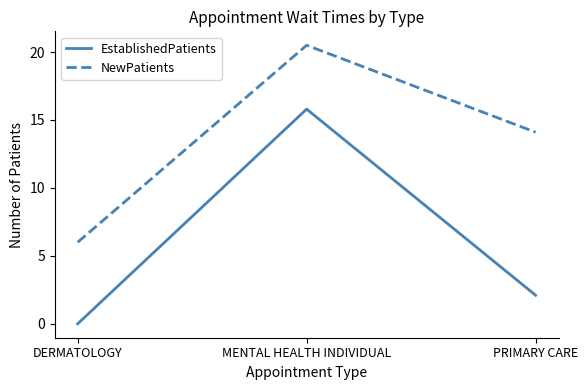

Is the value of EstablishedPatients at MENTAL HEALTH INDIVIDUAL greater than the value of NewPatients at MENTAL HEALTH INDIVIDUAL?

No